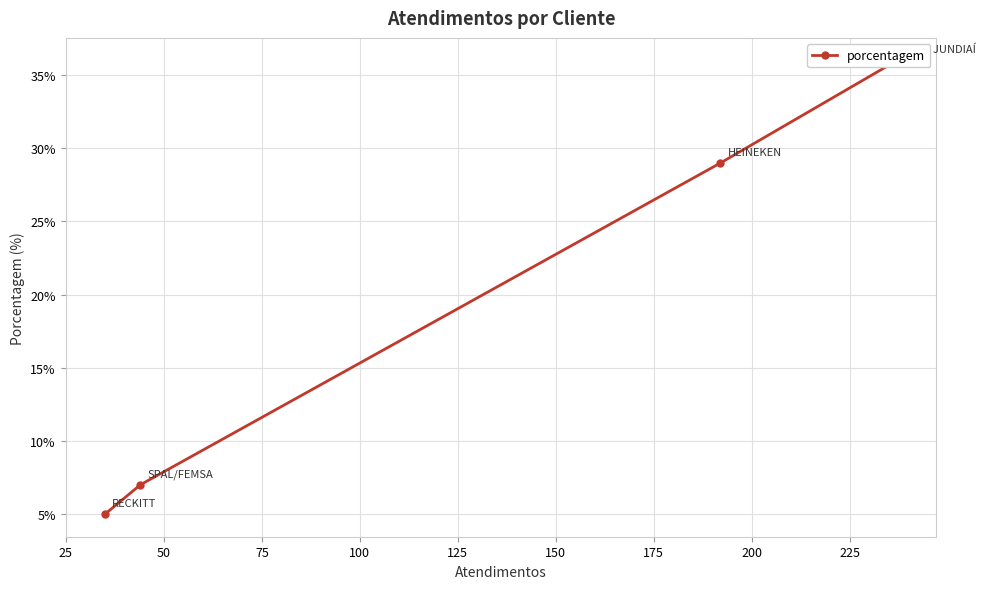

Does the chart have visible grid lines?

Yes